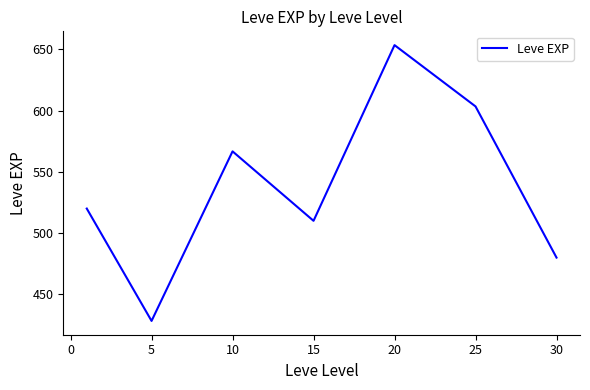

How many interior local peaks (higher than both neighbors) does the data have?

2